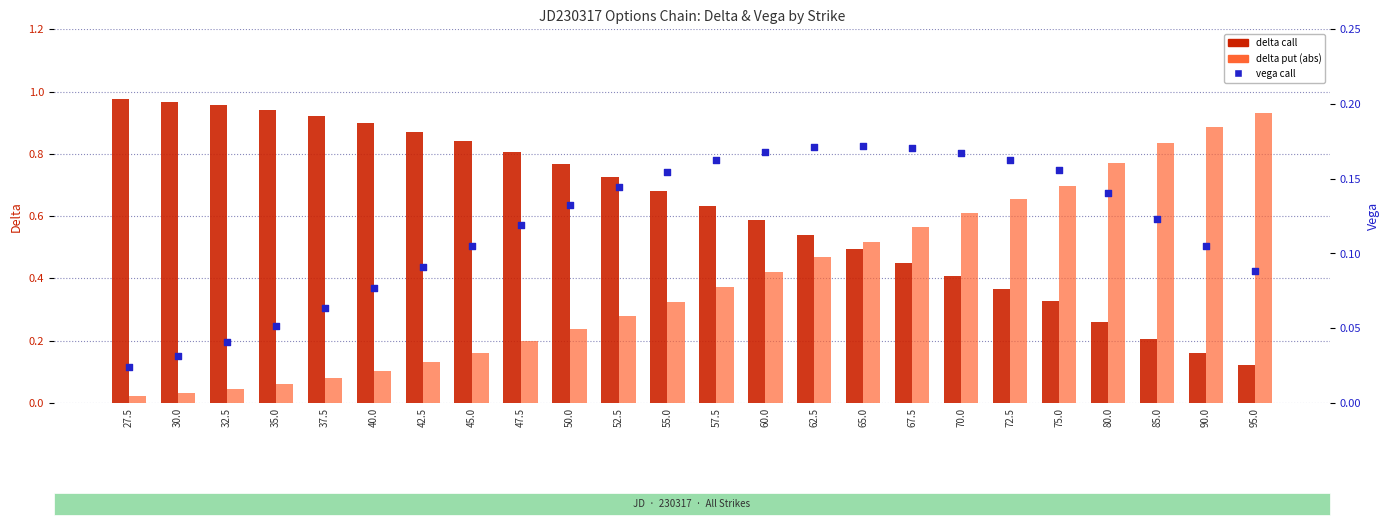

Which series contains the lowest Y value?

delta put (abs)